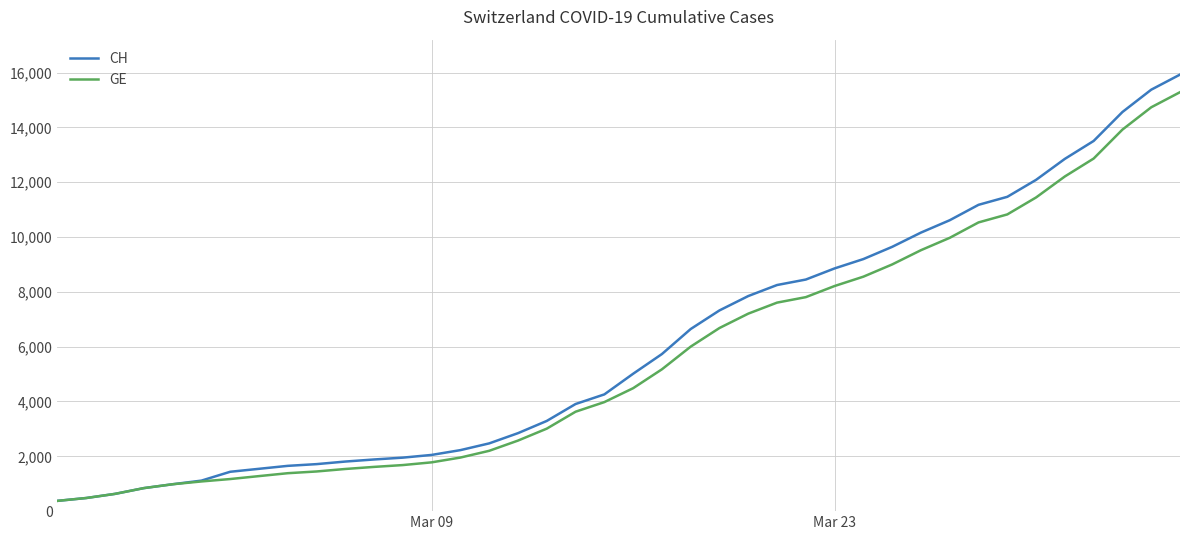

Which series has the largest range (max minus min)?

CH